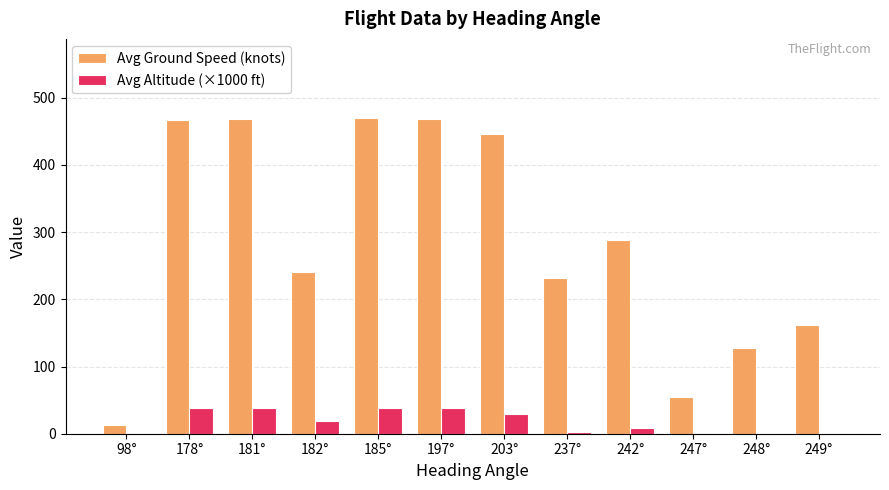

At which label is Avg Ground Speed (knots) closest to 241?

182°